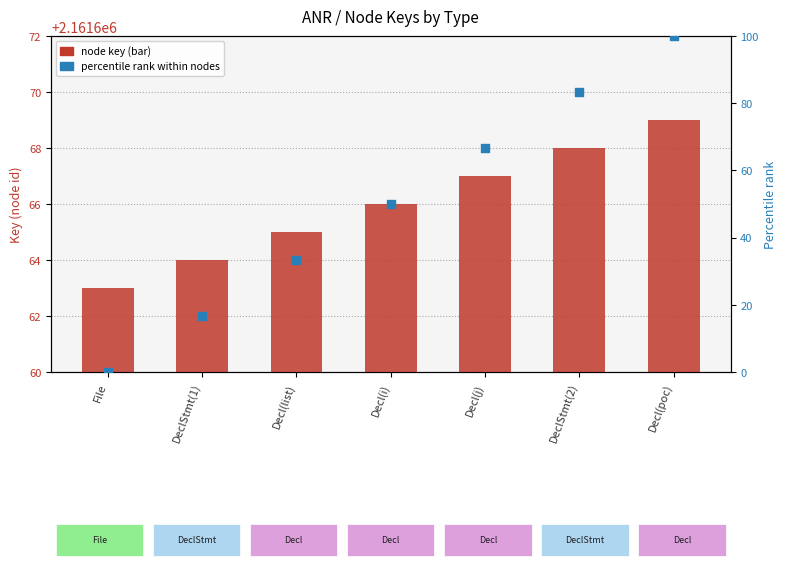

What is the total value across all series at Decl(j)?

2161733.7